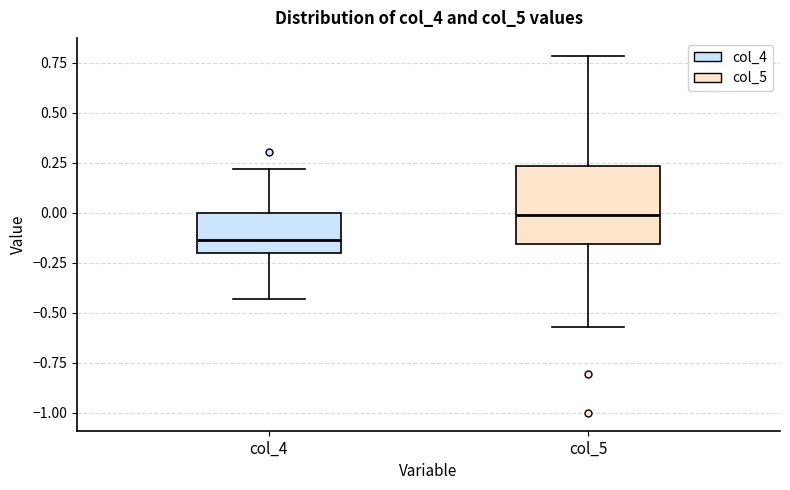

Reading left to right, read every box against the y-axis: the position of its median line, the range the box covers, and the ends of its whiskers. The values are not printed on the chart, so give them approximately, as read against the axis.

col_4: median -0.15, box -0.20 to 0.00, whiskers -0.45 to 0.20
col_5: median 0.00, box -0.15 to 0.25, whiskers -0.55 to 0.80